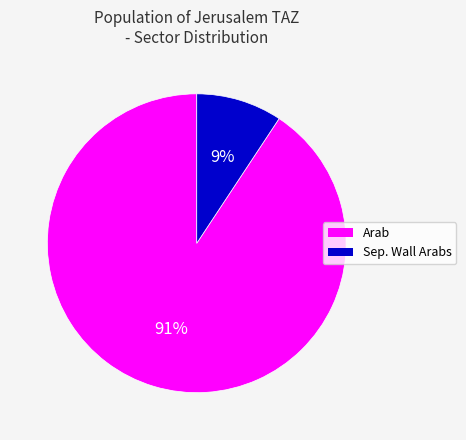

Count the number of slices in the pie.

2